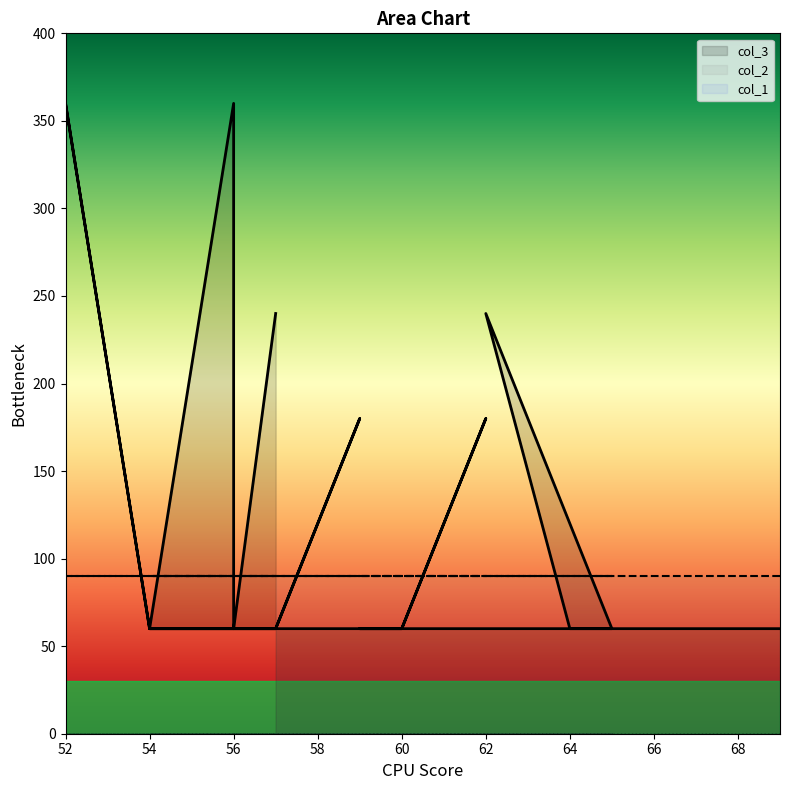

What are all the series names shown in the legend?

col_3, col_1, col_2